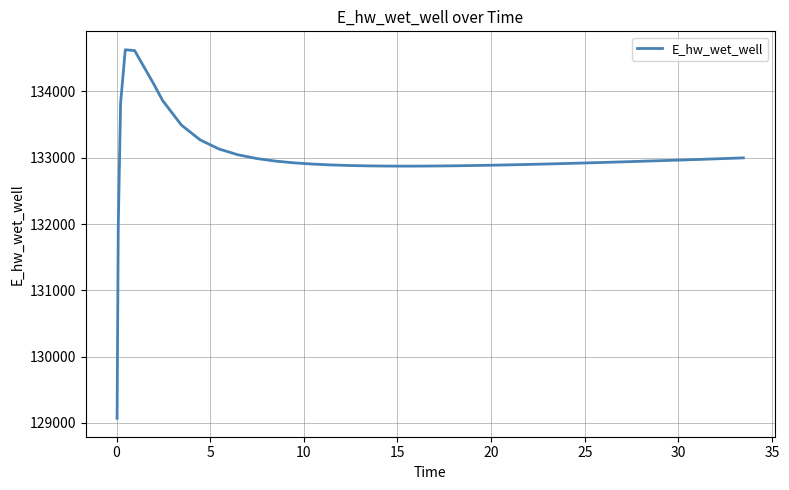

What is the difference between the maximum and minimum values?

5557.7